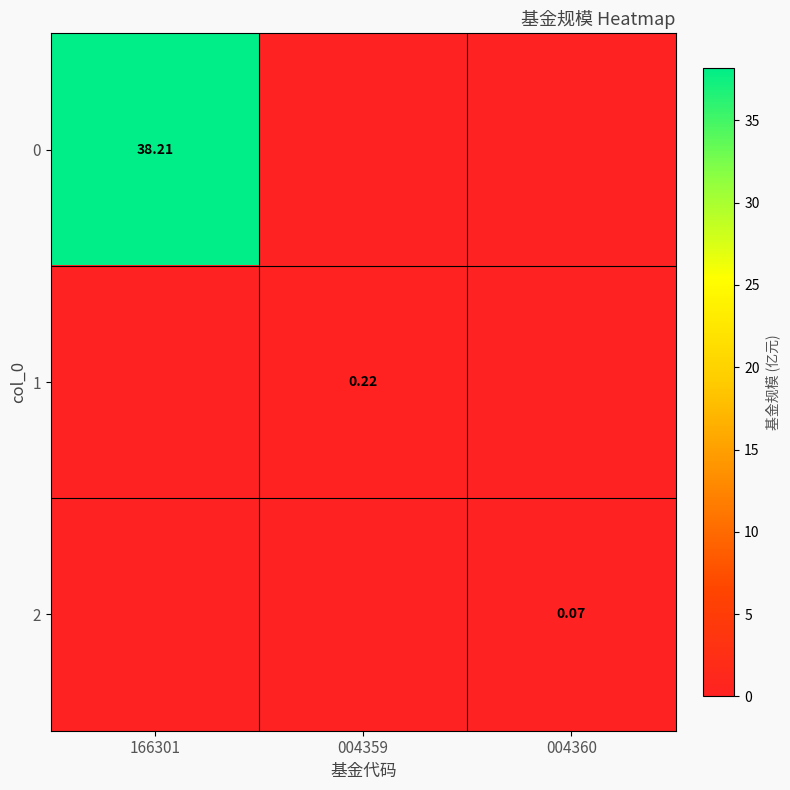

How many positive values does the 1 series have?

1